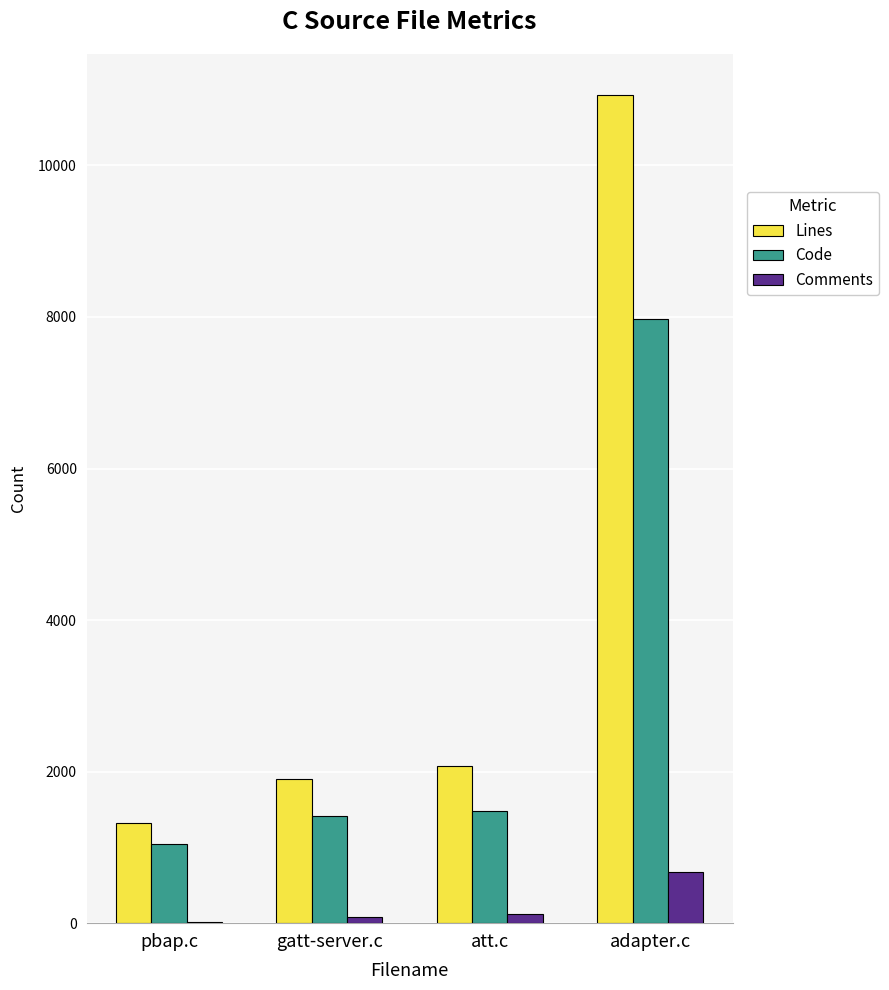

Are the bars grouped side by side (vs. stacked)?

Yes